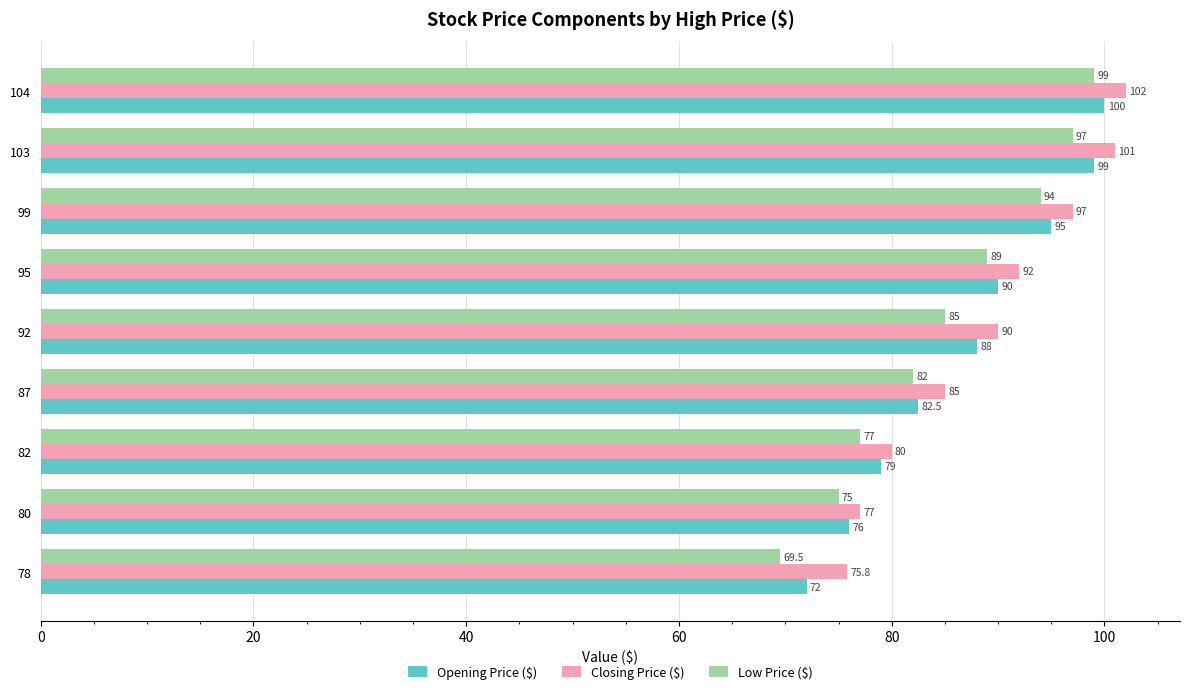

What are all the series names shown in the legend?

Opening Price ($), Closing Price ($), Low Price ($)